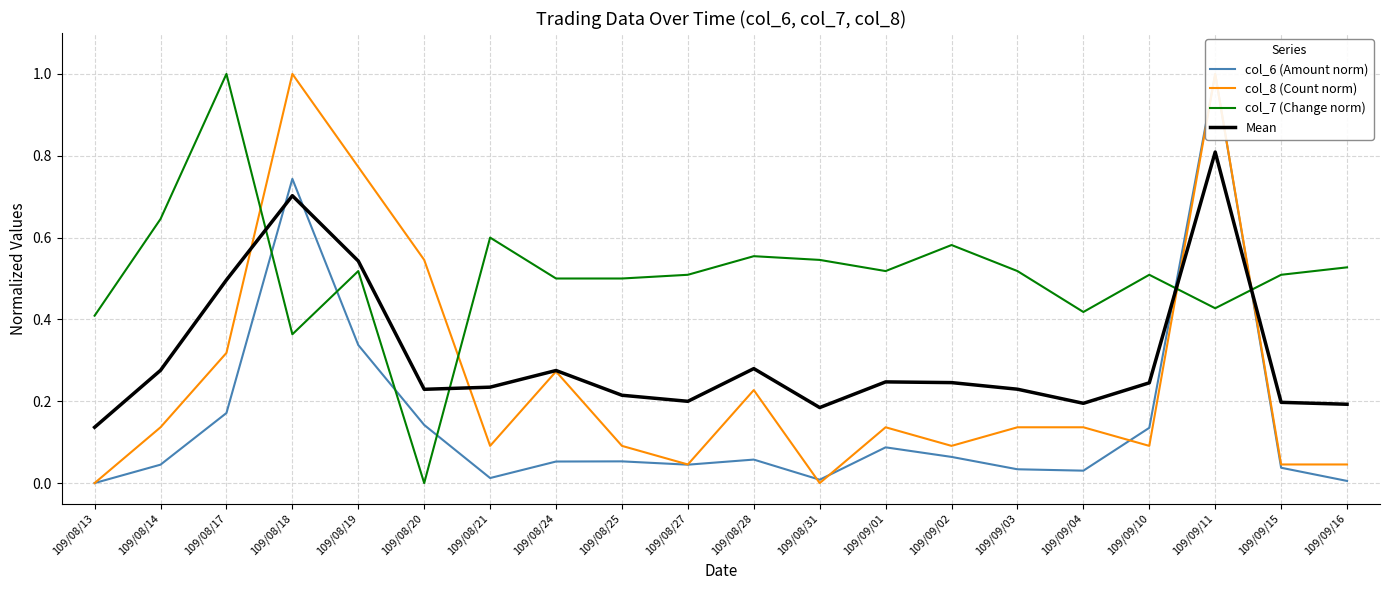

At which category does Mean reach its first local peak?

109/08/18